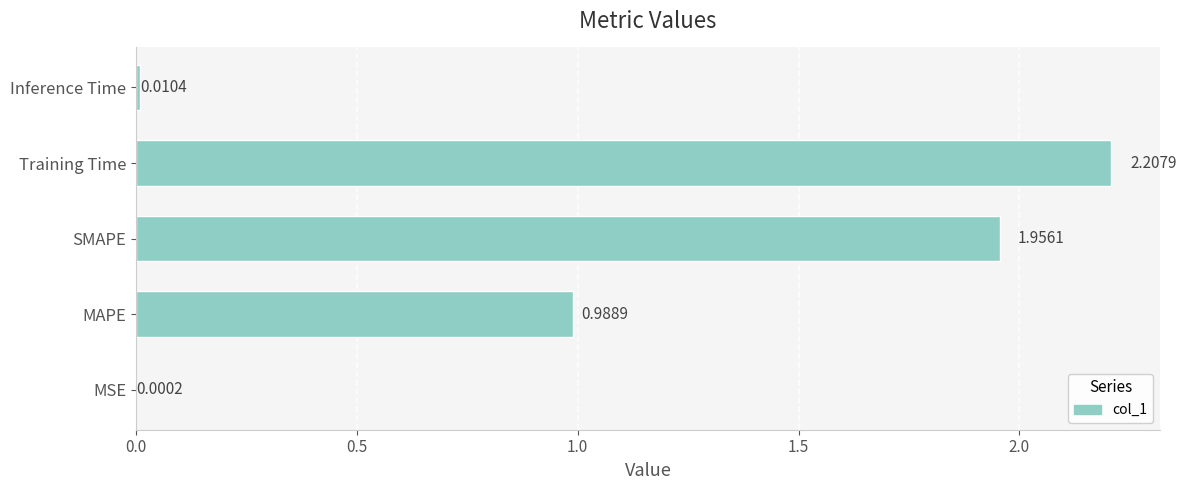

At which category does the chart reach its peak across all series?

Training Time